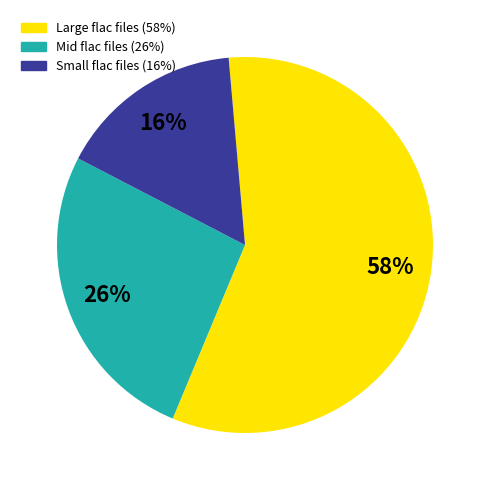

To the nearest percent, what is the average slice percentage?

33%